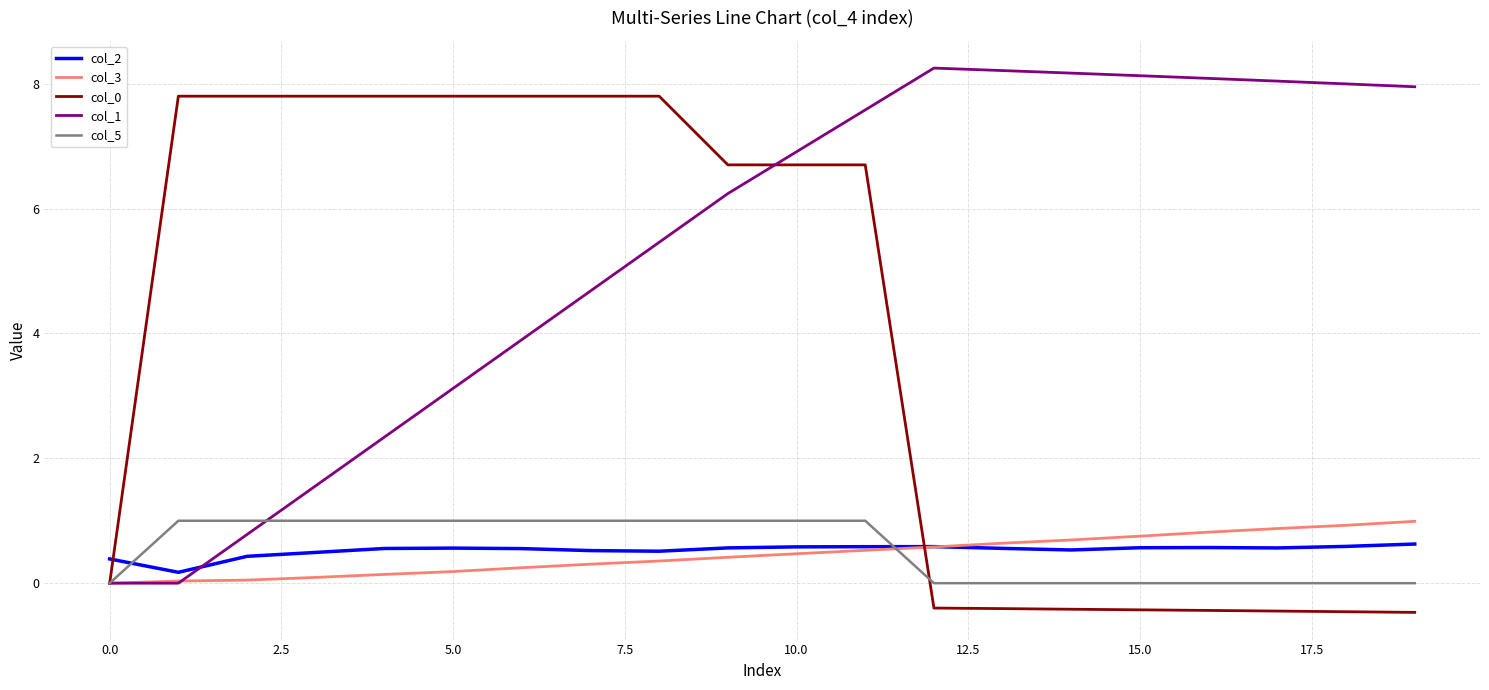

After their last crossing, which series has the higher values: col_0 or col_5?

col_5